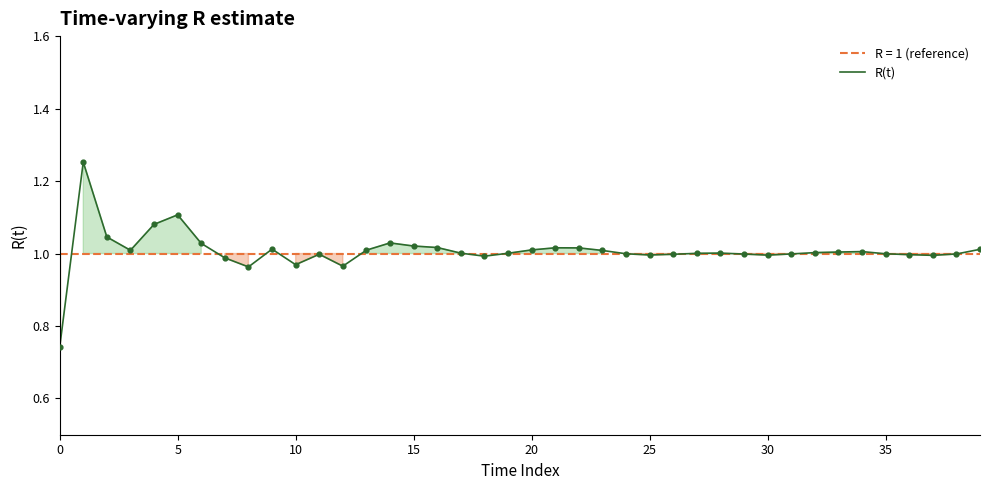

Which has a higher value, 22 or 23?

22